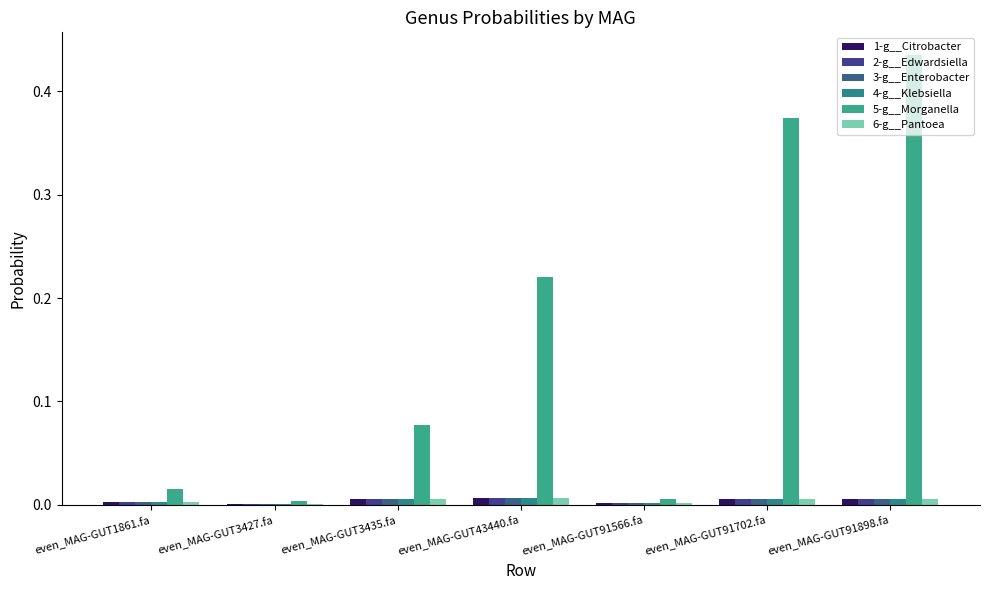

How many groups of bars are there?

7